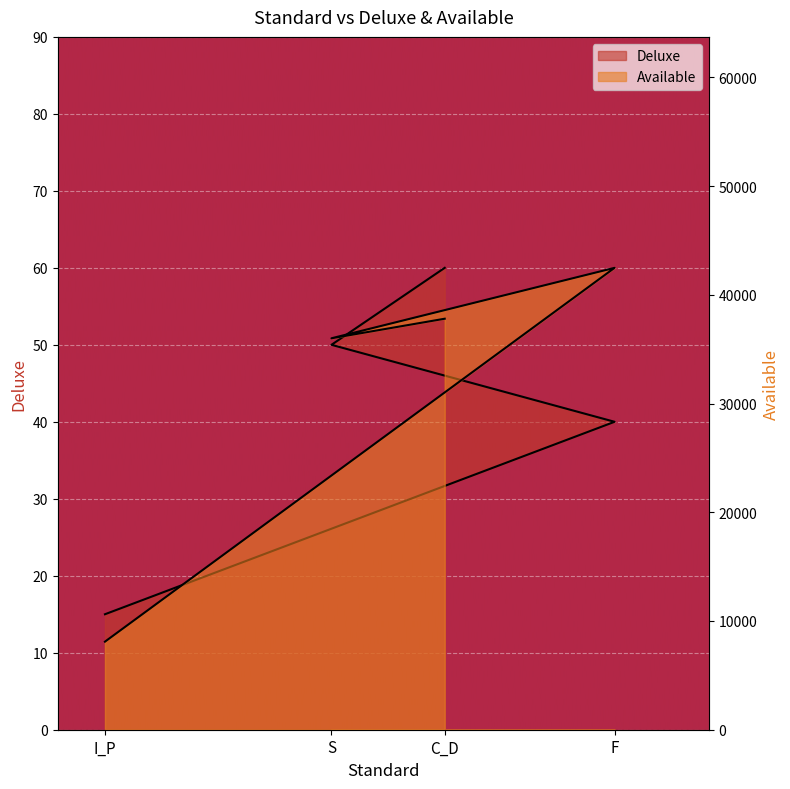

At C_D, list the series in order from smallest to largest.

Deluxe, Available